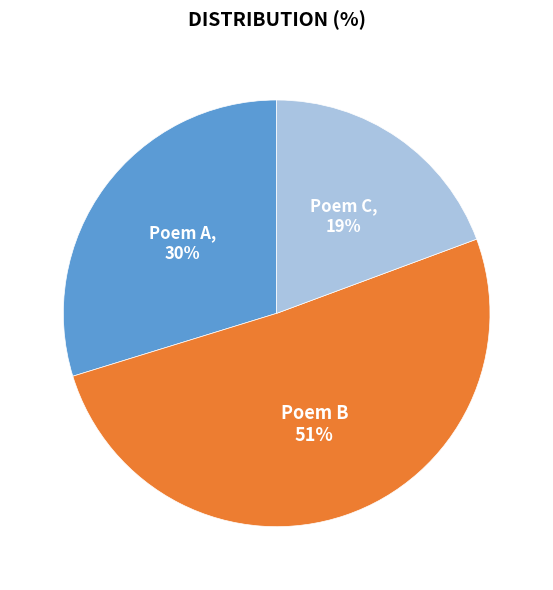

True or false: Poem A accounts for 19% of the total.

False